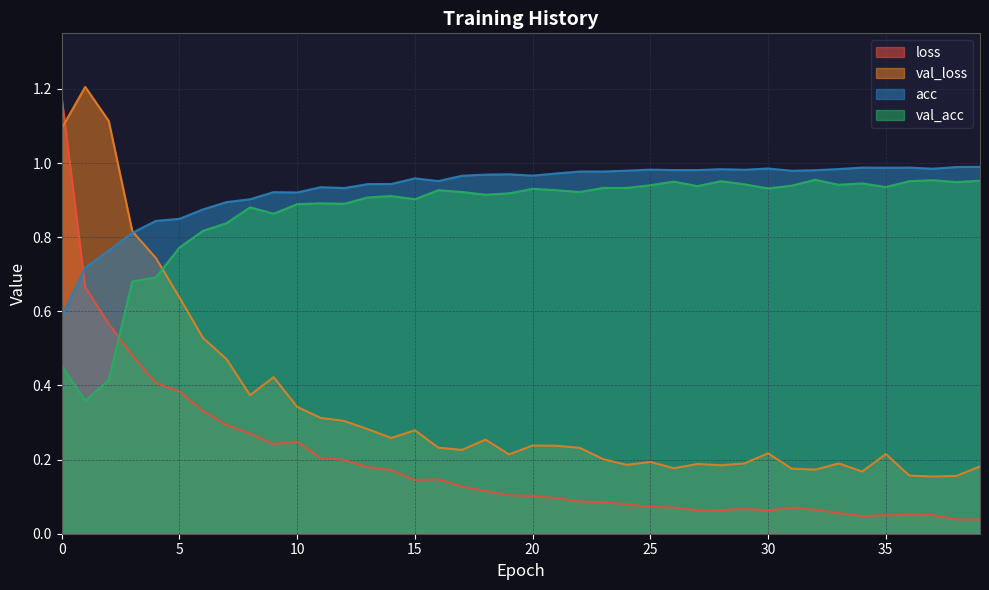

What is the average value of the acc series?

0.9